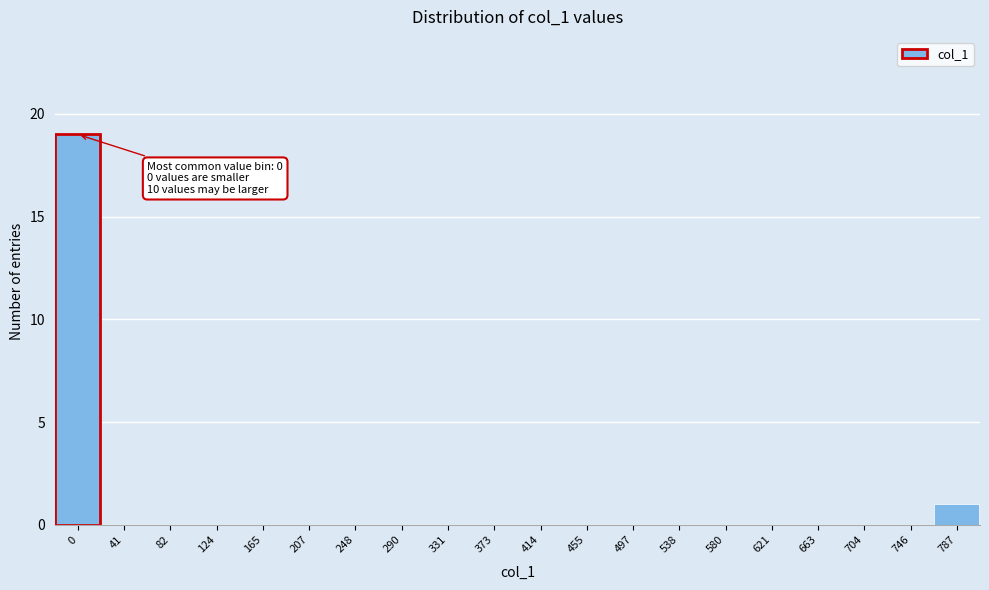

Reading right to left, what are all the values shown in this chart?

787=1	746=0	704=0	663=0	621=0	580=0	538=0	497=0	455=0	414=0	373=0	331=0	290=0	248=0	207=0	165=0	124=0	82=0	41=0	0=19